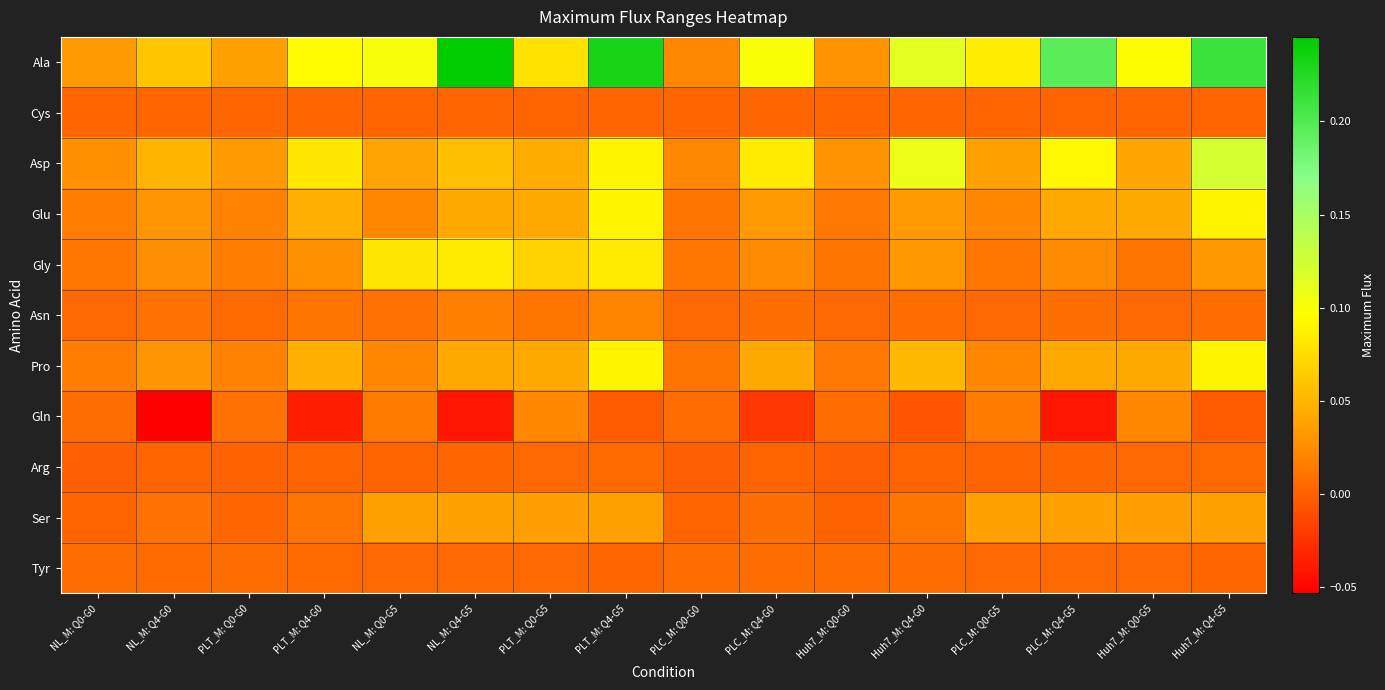

Reading left to right, transcribe all the data shown in this chart.

Ala: NL_M: Q0-G0=0.0	NL_M: Q4-G0=0.1	PLT_M: Q0-G0=0.0	PLT_M: Q4-G0=0.1	NL_M: Q0-G5=0.1	NL_M: Q4-G5=0.2	PLT_M: Q0-G5=0.1	PLT_M: Q4-G5=0.2	PLC_M: Q0-G0=0.0	PLC_M: Q4-G0=0.1	Huh7_M: Q0-G0=0.0	Huh7_M: Q4-G0=0.1	PLC_M: Q0-G5=0.1	PLC_M: Q4-G5=0.2	Huh7_M: Q0-G5=0.1	Huh7_M: Q4-G5=0.2
Cys: NL_M: Q0-G0=0.0	NL_M: Q4-G0=0.0	PLT_M: Q0-G0=0.0	PLT_M: Q4-G0=0.0	NL_M: Q0-G5=0.0	NL_M: Q4-G5=0.0	PLT_M: Q0-G5=0.0	PLT_M: Q4-G5=0.0	PLC_M: Q0-G0=0.0	PLC_M: Q4-G0=0.0	Huh7_M: Q0-G0=0.0	Huh7_M: Q4-G0=0.0	PLC_M: Q0-G5=0.0	PLC_M: Q4-G5=0.0	Huh7_M: Q0-G5=0.0	Huh7_M: Q4-G5=0.0
Asp: NL_M: Q0-G0=0.0	NL_M: Q4-G0=0.0	PLT_M: Q0-G0=0.0	PLT_M: Q4-G0=0.1	NL_M: Q0-G5=0.0	NL_M: Q4-G5=0.1	PLT_M: Q0-G5=0.0	PLT_M: Q4-G5=0.1	PLC_M: Q0-G0=0.0	PLC_M: Q4-G0=0.1	Huh7_M: Q0-G0=0.0	Huh7_M: Q4-G0=0.1	PLC_M: Q0-G5=0.0	PLC_M: Q4-G5=0.1	Huh7_M: Q0-G5=0.0	Huh7_M: Q4-G5=0.1
Glu: NL_M: Q0-G0=0.0	NL_M: Q4-G0=0.0	PLT_M: Q0-G0=0.0	PLT_M: Q4-G0=0.0	NL_M: Q0-G5=0.0	NL_M: Q4-G5=0.0	PLT_M: Q0-G5=0.0	PLT_M: Q4-G5=0.1	PLC_M: Q0-G0=0.0	PLC_M: Q4-G0=0.0	Huh7_M: Q0-G0=0.0	Huh7_M: Q4-G0=0.0	PLC_M: Q0-G5=0.0	PLC_M: Q4-G5=0.0	Huh7_M: Q0-G5=0.0	Huh7_M: Q4-G5=0.1
Gly: NL_M: Q0-G0=0.0	NL_M: Q4-G0=0.0	PLT_M: Q0-G0=0.0	PLT_M: Q4-G0=0.0	NL_M: Q0-G5=0.1	NL_M: Q4-G5=0.1	PLT_M: Q0-G5=0.1	PLT_M: Q4-G5=0.1	PLC_M: Q0-G0=0.0	PLC_M: Q4-G0=0.0	Huh7_M: Q0-G0=0.0	Huh7_M: Q4-G0=0.0	PLC_M: Q0-G5=0.0	PLC_M: Q4-G5=0.0	Huh7_M: Q0-G5=0.0	Huh7_M: Q4-G5=0.0
Asn: NL_M: Q0-G0=0.0	NL_M: Q4-G0=0.0	PLT_M: Q0-G0=0.0	PLT_M: Q4-G0=0.0	NL_M: Q0-G5=0.0	NL_M: Q4-G5=0.0	PLT_M: Q0-G5=0.0	PLT_M: Q4-G5=0.0	PLC_M: Q0-G0=0.0	PLC_M: Q4-G0=0.0	Huh7_M: Q0-G0=0.0	Huh7_M: Q4-G0=0.0	PLC_M: Q0-G5=0.0	PLC_M: Q4-G5=0.0	Huh7_M: Q0-G5=0.0	Huh7_M: Q4-G5=0.0
Pro: NL_M: Q0-G0=0.0	NL_M: Q4-G0=0.0	PLT_M: Q0-G0=0.0	PLT_M: Q4-G0=0.0	NL_M: Q0-G5=0.0	NL_M: Q4-G5=0.0	PLT_M: Q0-G5=0.0	PLT_M: Q4-G5=0.1	PLC_M: Q0-G0=0.0	PLC_M: Q4-G0=0.0	Huh7_M: Q0-G0=0.0	Huh7_M: Q4-G0=0.1	PLC_M: Q0-G5=0.0	PLC_M: Q4-G5=0.0	Huh7_M: Q0-G5=0.0	Huh7_M: Q4-G5=0.1
Gln: NL_M: Q0-G0=0.0	NL_M: Q4-G0=-0.1	PLT_M: Q0-G0=0.0	PLT_M: Q4-G0=-0.0	NL_M: Q0-G5=0.0	NL_M: Q4-G5=-0.0	PLT_M: Q0-G5=0.0	PLT_M: Q4-G5=-0.0	PLC_M: Q0-G0=0.0	PLC_M: Q4-G0=-0.0	Huh7_M: Q0-G0=0.0	Huh7_M: Q4-G0=-0.0	PLC_M: Q0-G5=0.0	PLC_M: Q4-G5=-0.0	Huh7_M: Q0-G5=0.0	Huh7_M: Q4-G5=-0.0
Arg: NL_M: Q0-G0=0.0	NL_M: Q4-G0=0.0	PLT_M: Q0-G0=0.0	PLT_M: Q4-G0=0.0	NL_M: Q0-G5=0.0	NL_M: Q4-G5=0.0	PLT_M: Q0-G5=0.0	PLT_M: Q4-G5=0.0	PLC_M: Q0-G0=-0.0	PLC_M: Q4-G0=0.0	Huh7_M: Q0-G0=0.0	Huh7_M: Q4-G0=0.0	PLC_M: Q0-G5=0.0	PLC_M: Q4-G5=0.0	Huh7_M: Q0-G5=0.0	Huh7_M: Q4-G5=0.0
Ser: NL_M: Q0-G0=0.0	NL_M: Q4-G0=0.0	PLT_M: Q0-G0=0.0	PLT_M: Q4-G0=0.0	NL_M: Q0-G5=0.0	NL_M: Q4-G5=0.0	PLT_M: Q0-G5=0.0	PLT_M: Q4-G5=0.0	PLC_M: Q0-G0=0.0	PLC_M: Q4-G0=0.0	Huh7_M: Q0-G0=0.0	Huh7_M: Q4-G0=0.0	PLC_M: Q0-G5=0.0	PLC_M: Q4-G5=0.0	Huh7_M: Q0-G5=0.0	Huh7_M: Q4-G5=0.0
Tyr: NL_M: Q0-G0=0.0	NL_M: Q4-G0=0.0	PLT_M: Q0-G0=0.0	PLT_M: Q4-G0=0.0	NL_M: Q0-G5=0.0	NL_M: Q4-G5=0.0	PLT_M: Q0-G5=0.0	PLT_M: Q4-G5=0.0	PLC_M: Q0-G0=0.0	PLC_M: Q4-G0=0.0	Huh7_M: Q0-G0=0.0	Huh7_M: Q4-G0=0.0	PLC_M: Q0-G5=0.0	PLC_M: Q4-G5=0.0	Huh7_M: Q0-G5=0.0	Huh7_M: Q4-G5=0.0